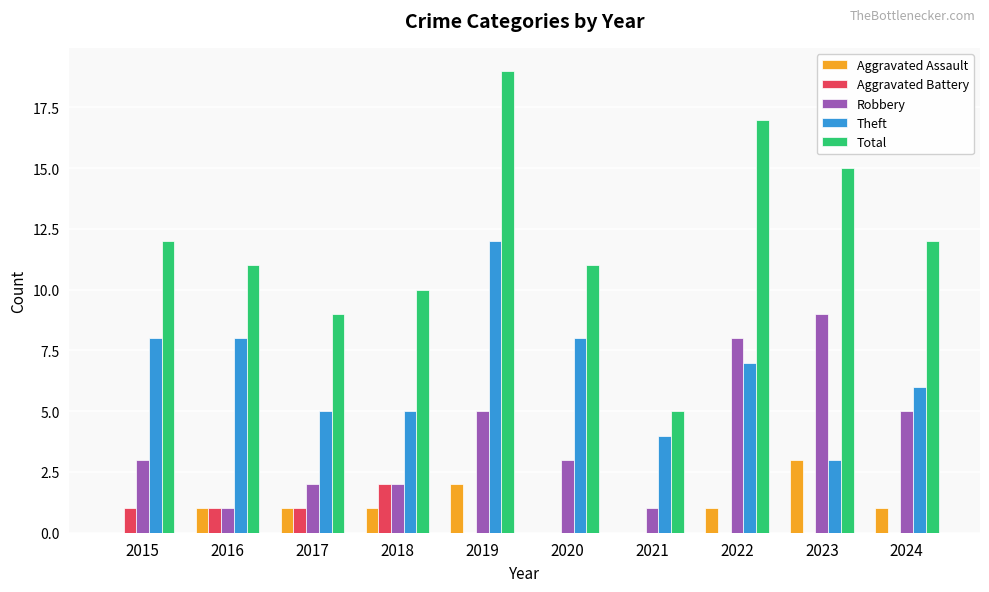

What is the total value across all series at 2022?

33